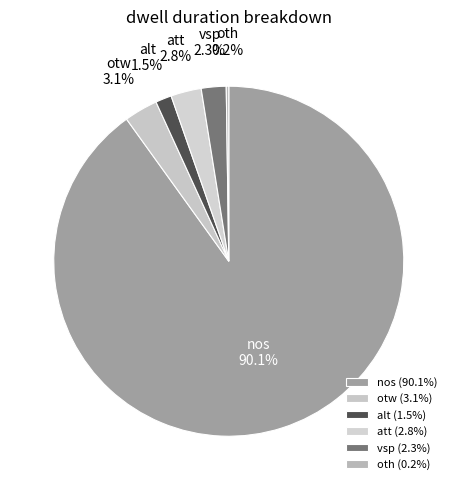

What is the smallest slice in the pie chart?

oth